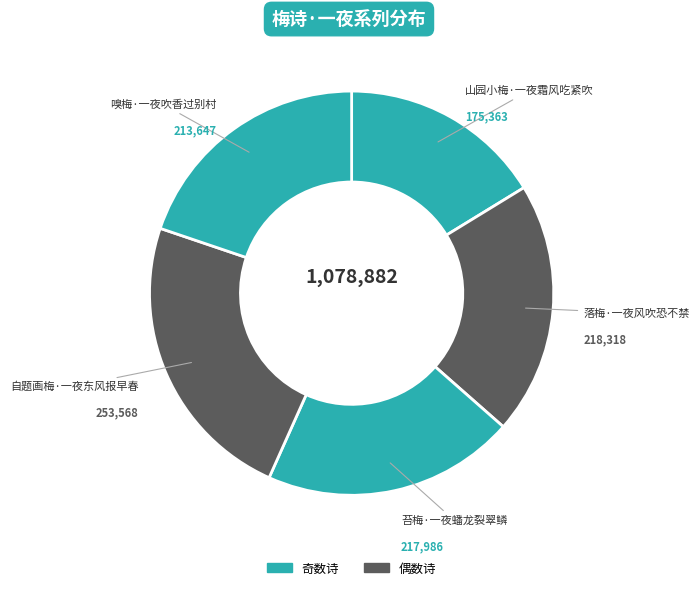

Rank the categories by value from lowest to highest.

山园小梅·一夜霜风吃紧吹, 嗅梅·一夜吹香过别村, 苔梅·一夜蟠龙裂翠鳞, 落梅·一夜风吹恐不禁, 自题画梅·一夜东风报早春